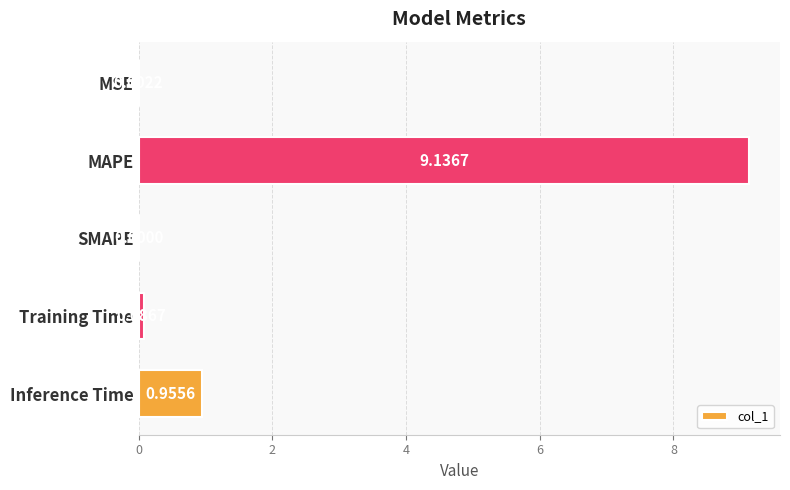

Which has a higher value, SMAPE or MSE?

MSE